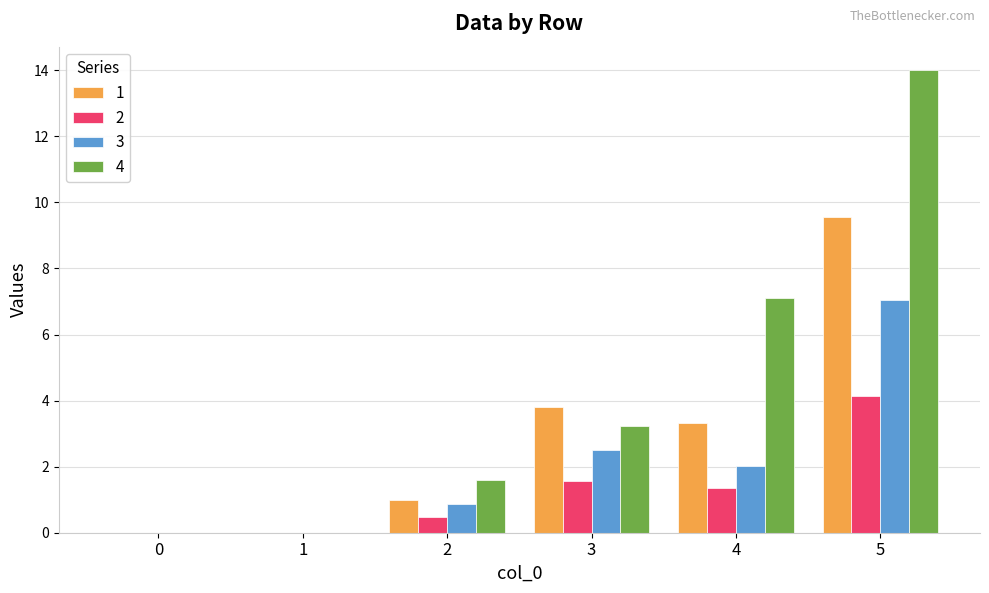

True or false: 4 has a value of 1.6 at 2.

True